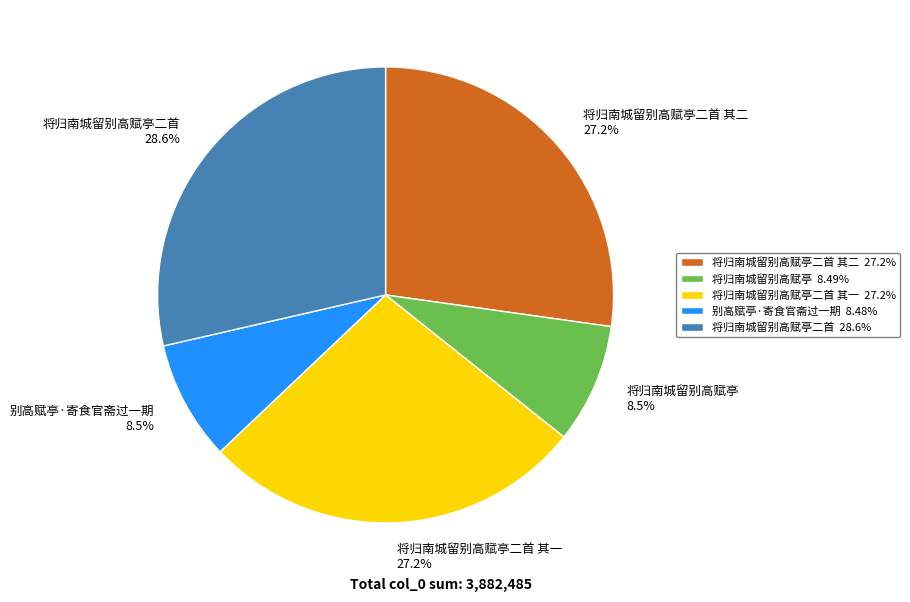

What percentage is NOT represented by 将归南城留别高赋亭二首 其二?

72.8%